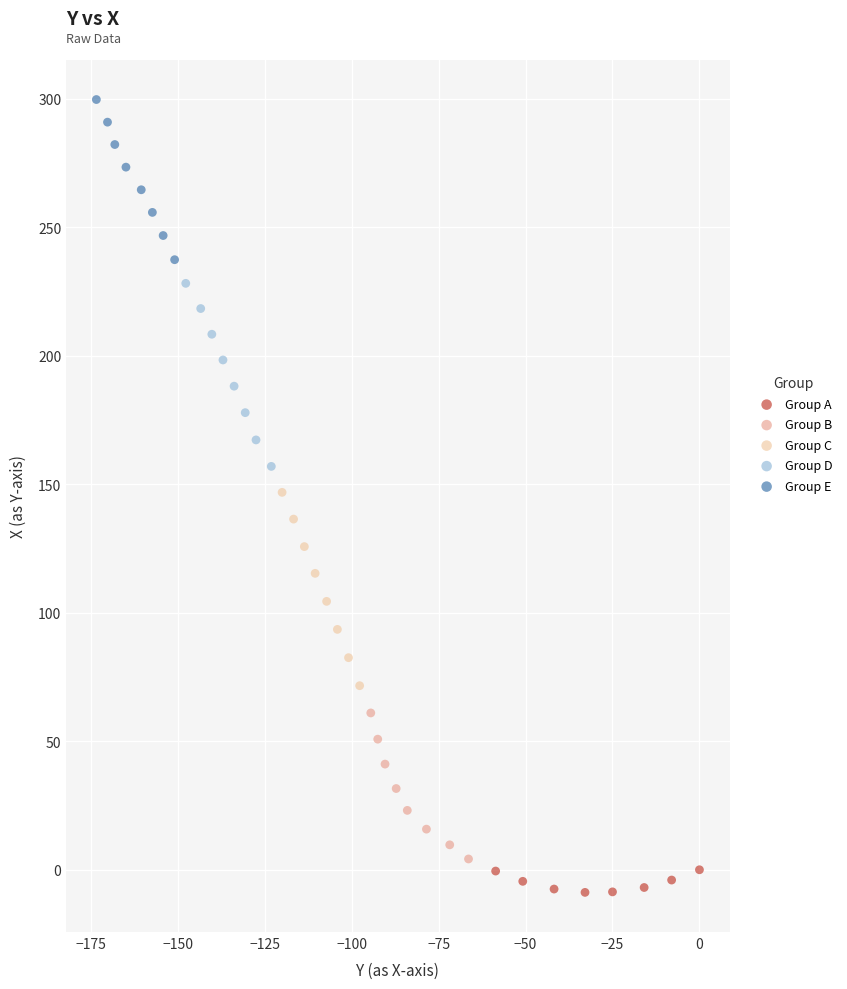

Which series reaches the maximum Y coordinate?

Group E